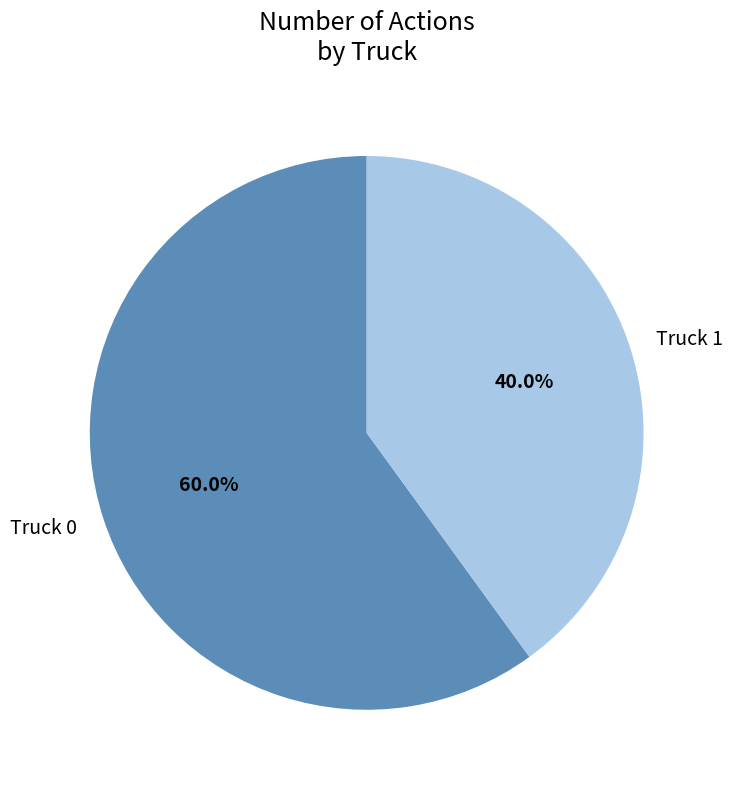

What percentage is the Truck 0 slice, to the nearest percent?

60%